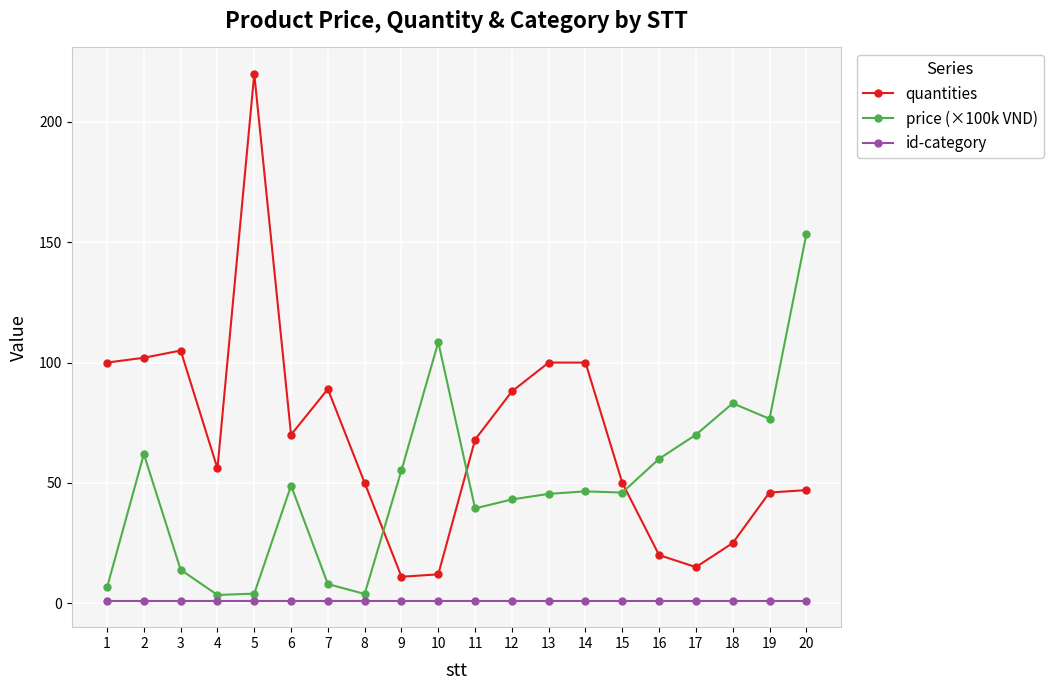

Is this an area chart (filled region under the line)?

No